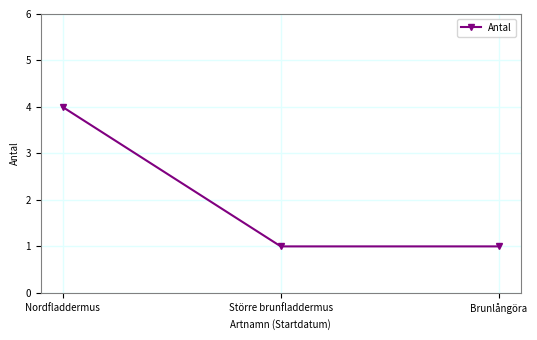

What is the change in value from Nordfladdermus to Brunlångöra?

-3